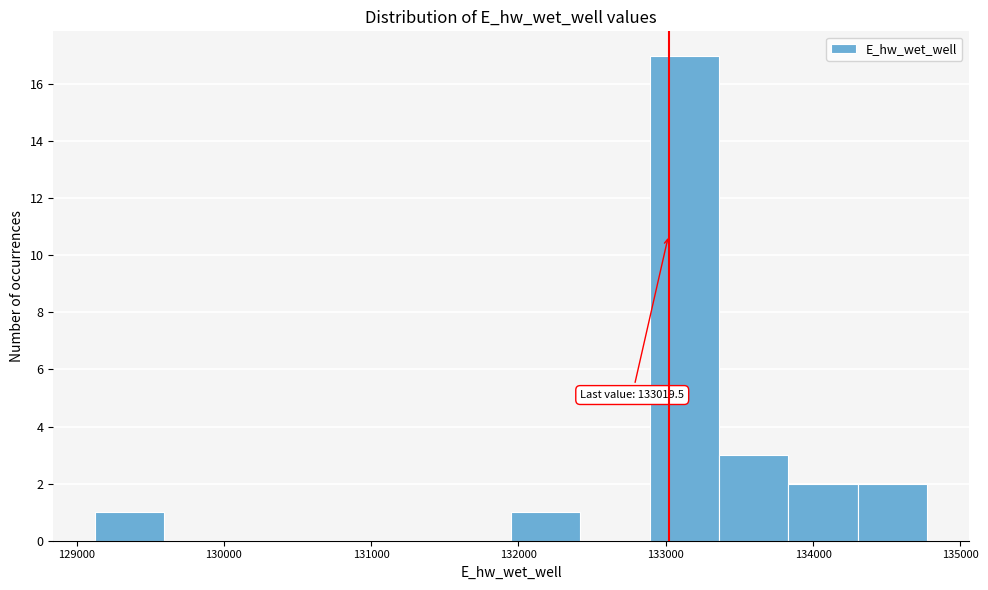

Which range on the x-axis has the tallest bar?

132900 to 133400